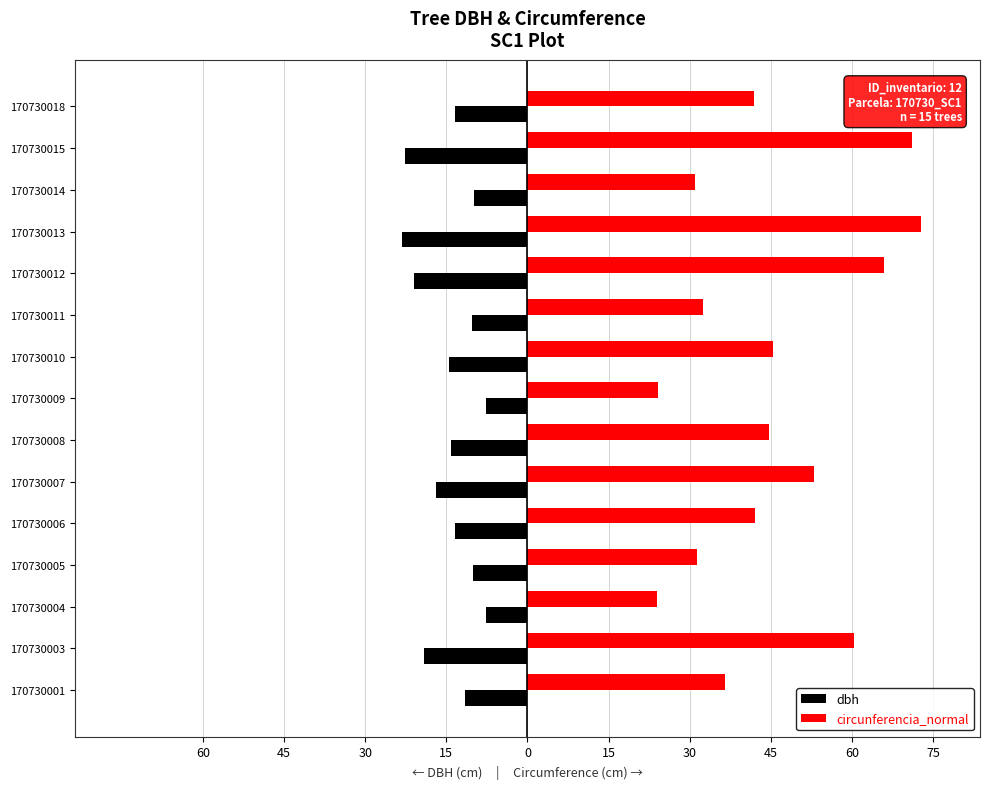

What are all the series names shown in the legend?

dbh, circunferencia_normal